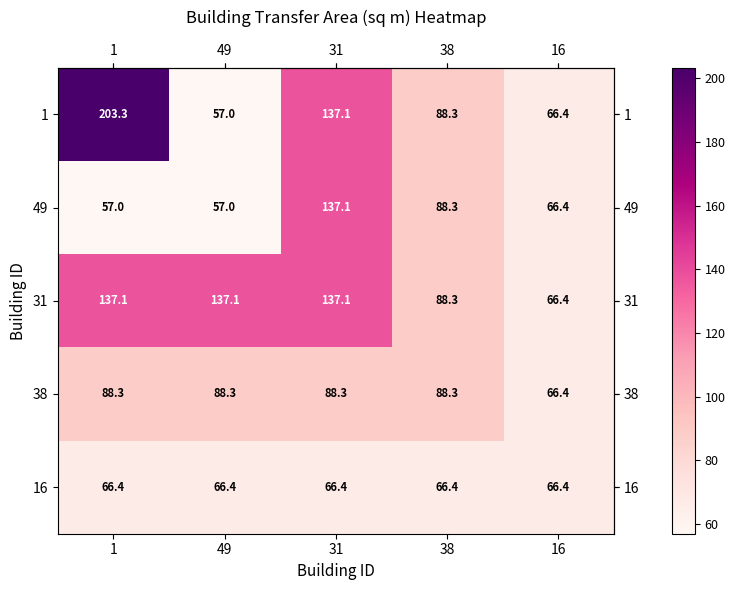

Which series has the largest total across all categories?

31